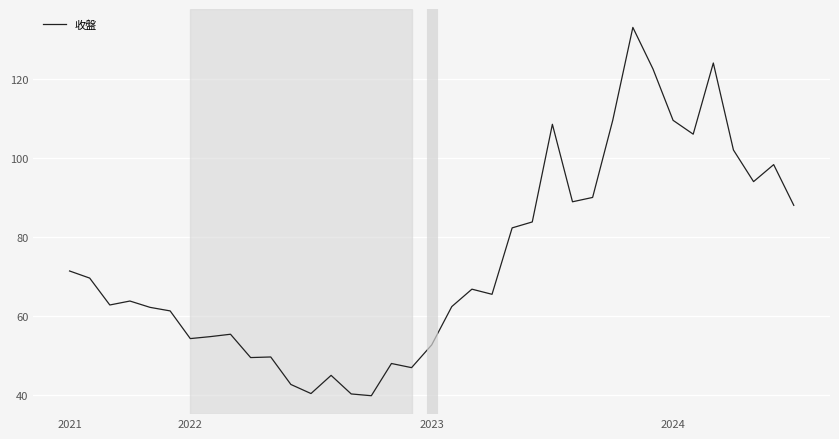

What is the maximum value shown in the chart?

133.0